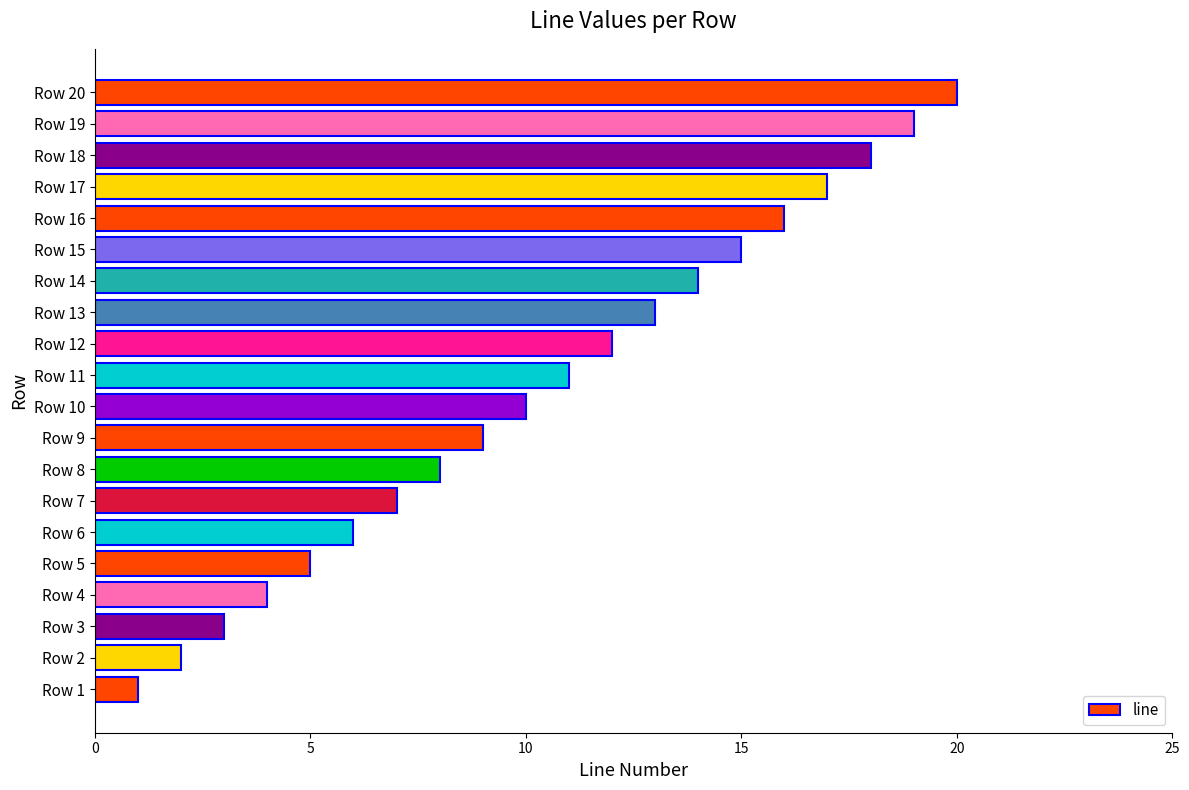

What is the change in value from Row 13 to Row 20?

+7